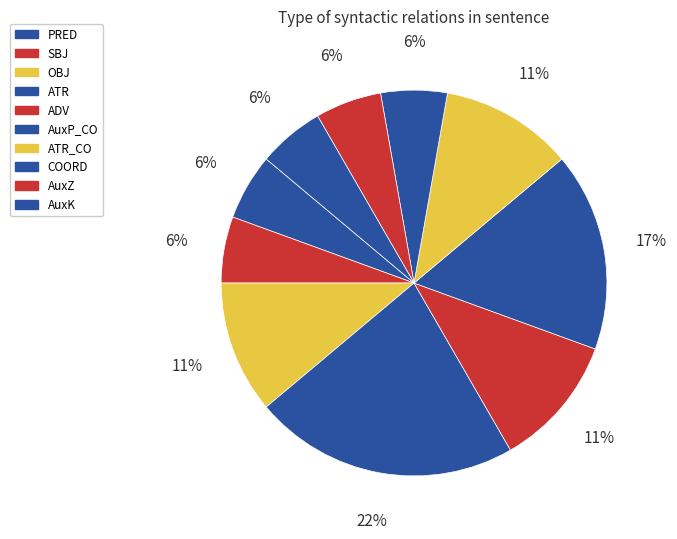

Combined, do ATR and ADV account for over 50%?

No